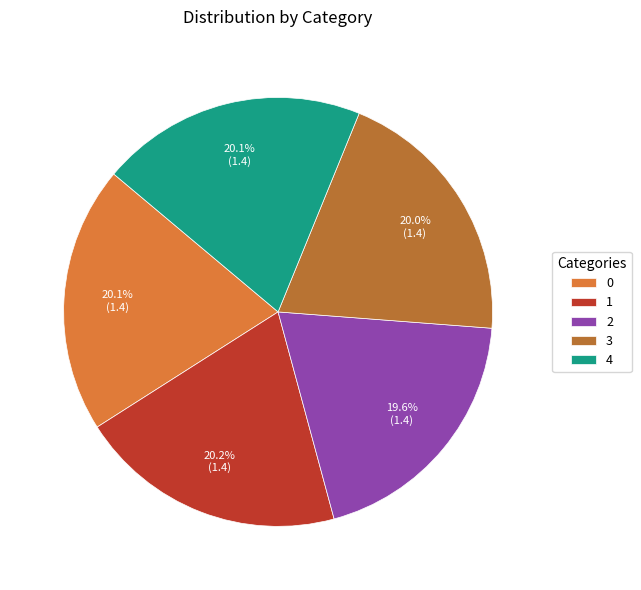

What is the ratio of the value at 2 to the value at 1?

1.0